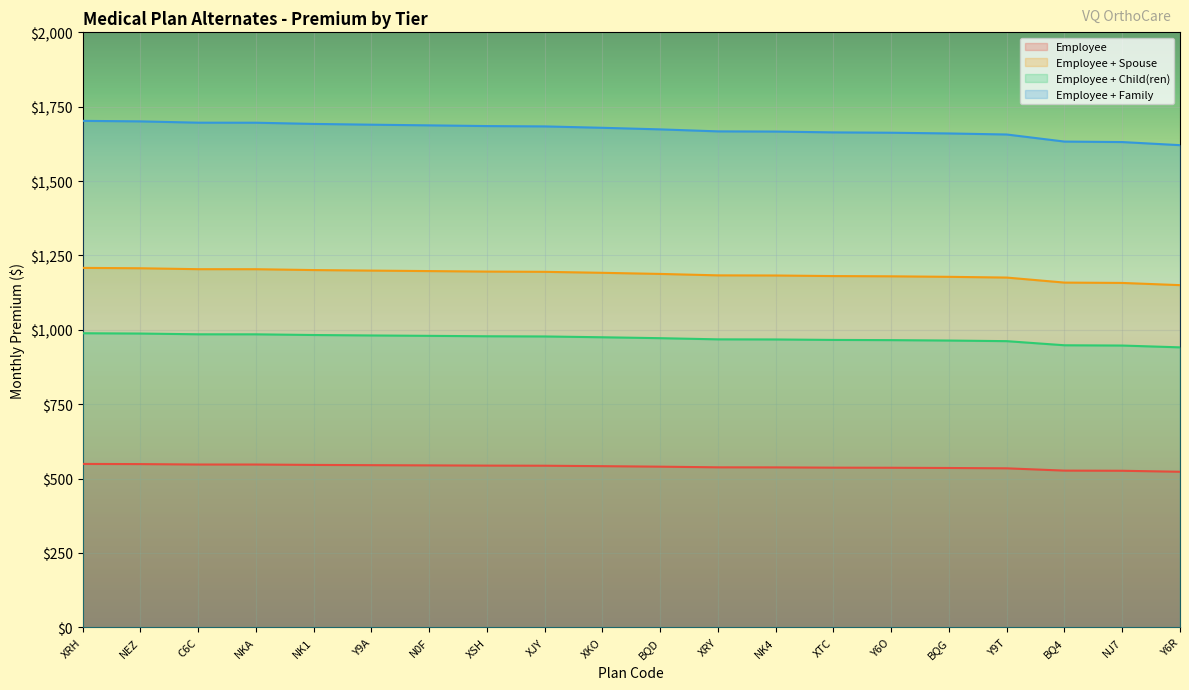

Is this an area chart (filled region under the line)?

No